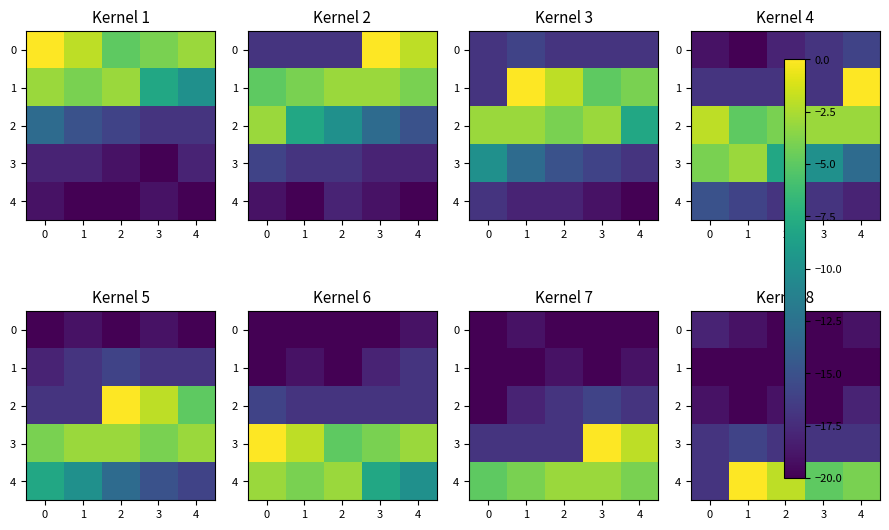

At 1, list the series in order from largest to smallest.

4, 3, 0, 1, 2